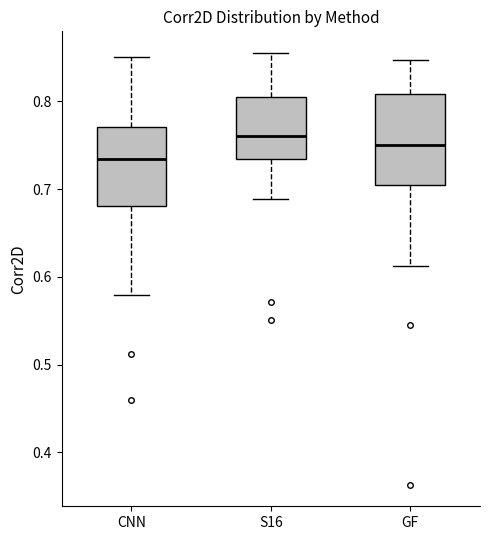

Which box is the tallest, from its lower edge to its upper edge?

GF